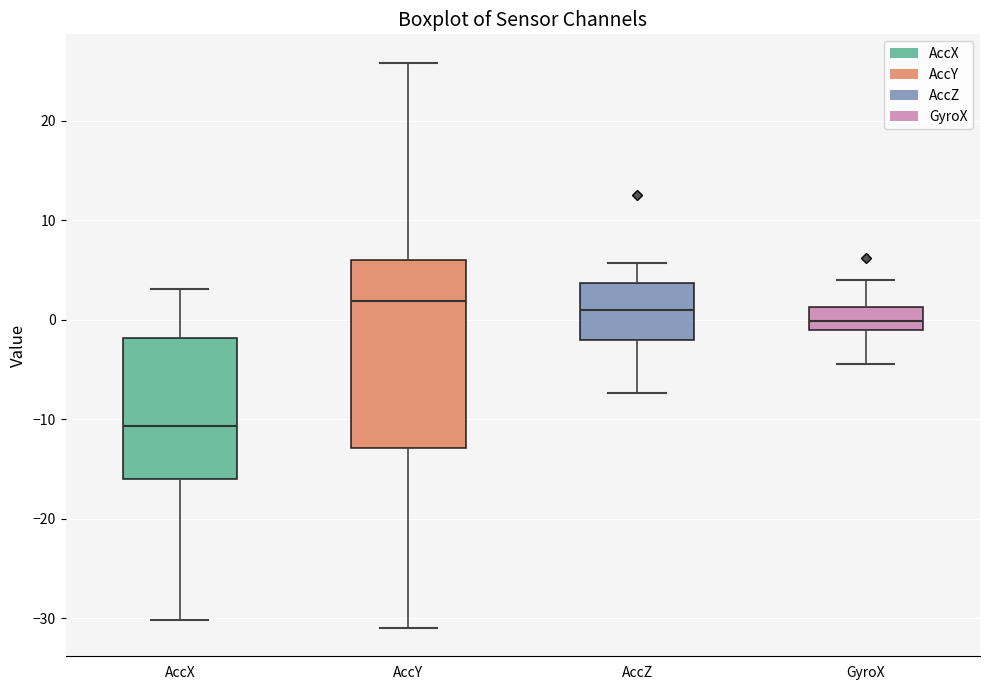

Reading left to right, read every box against the y-axis: the position of its median line, the range the box covers, and the ends of its whiskers. The values are not printed on the chart, so give them approximately, as read against the axis.

AccX: median -11, box -16 to -2, whiskers -30 to 3
AccY: median 2, box -13 to 6, whiskers -31 to 26
AccZ: median 1, box -2 to 4, whiskers -7 to 6
GyroX: median 0, box -1 to 1, whiskers -4 to 4